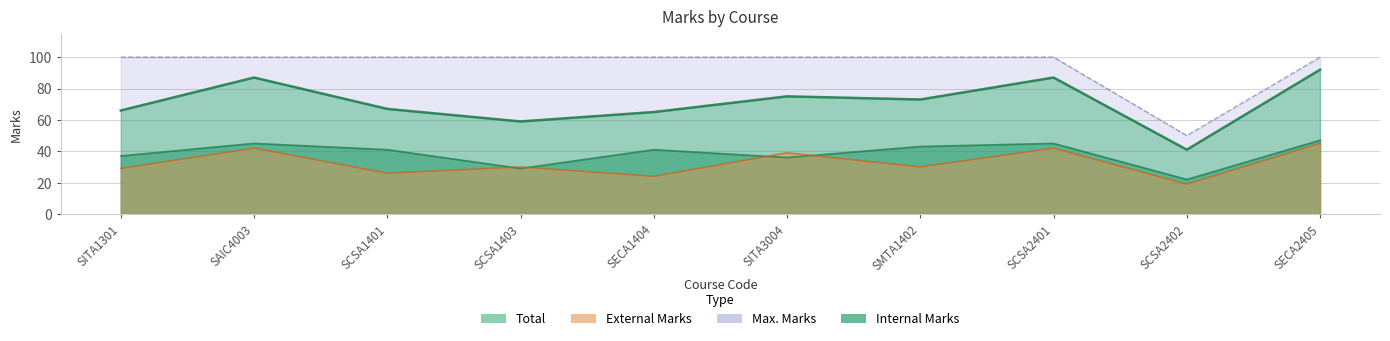

What are all the series names shown in the legend?

Total, Internal Marks, External Marks, Max. Marks